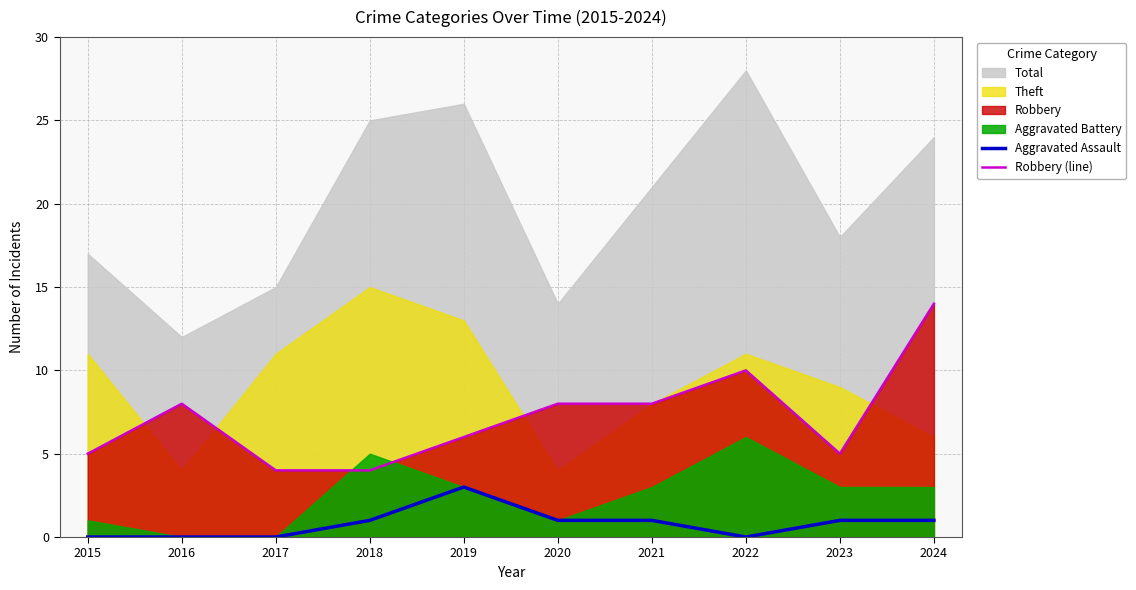

The value of Aggravated Assault at 2015 is 2. True or false?

False